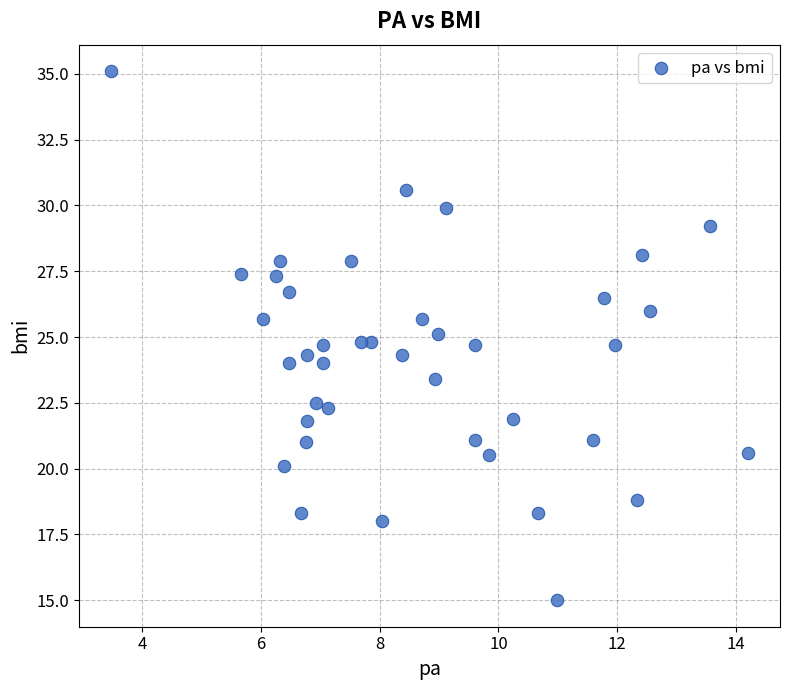

What is the range of X values (max minus min)?

10.7